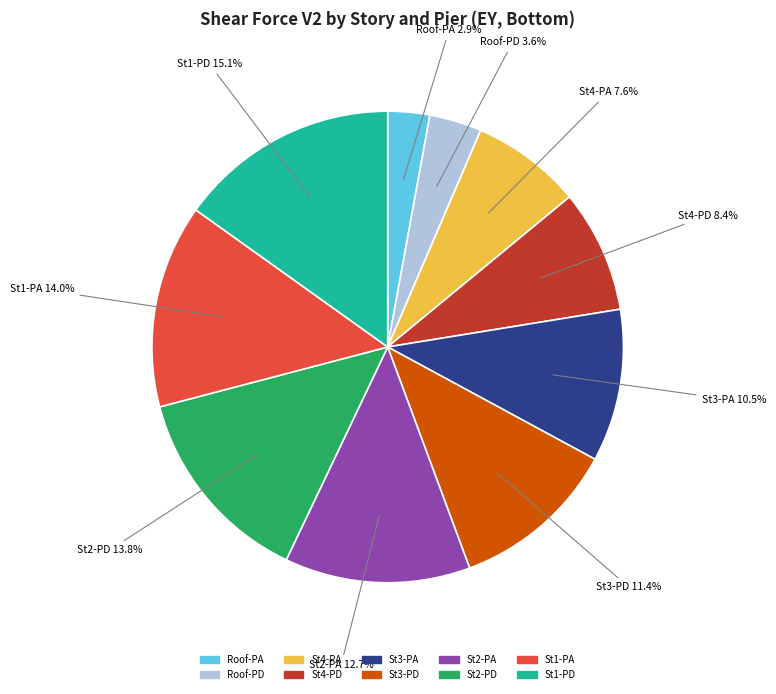

To the nearest percent, what portion does St4-PD represent?

8%